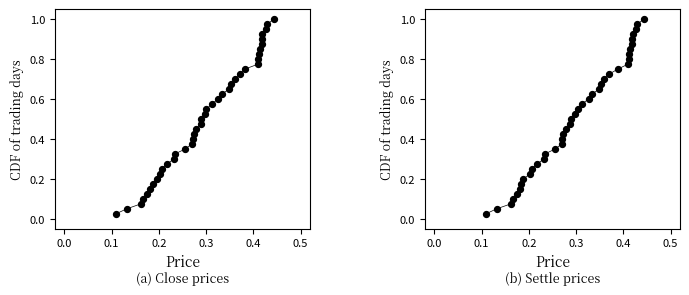

Which series reaches the maximum Y coordinate?

(a) Close prices